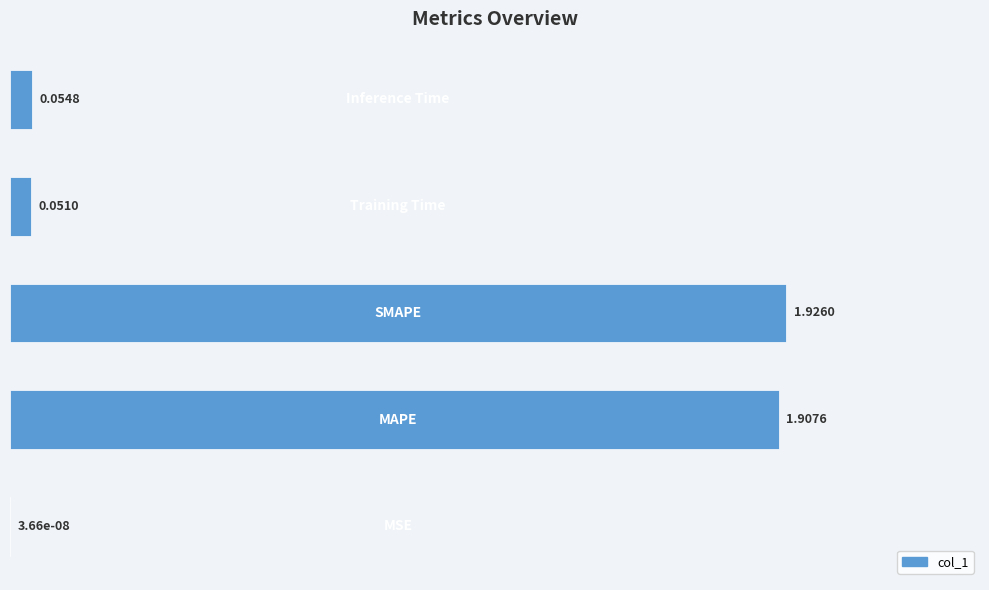

What is the sum of all values?

3.9